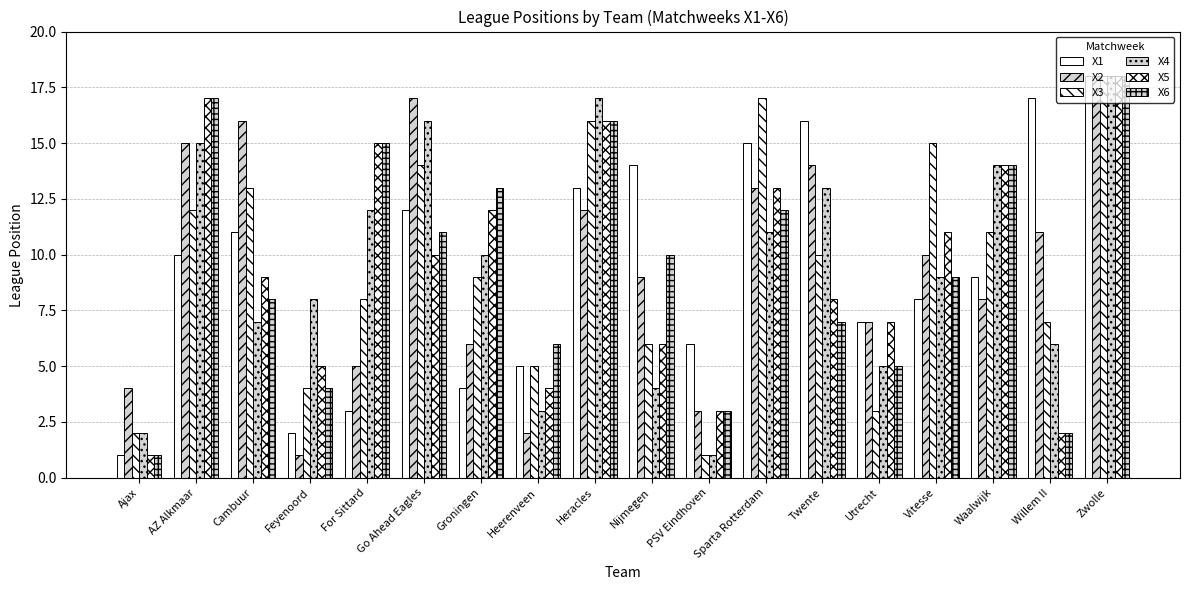

How many values in the X2 series are below 10?

9